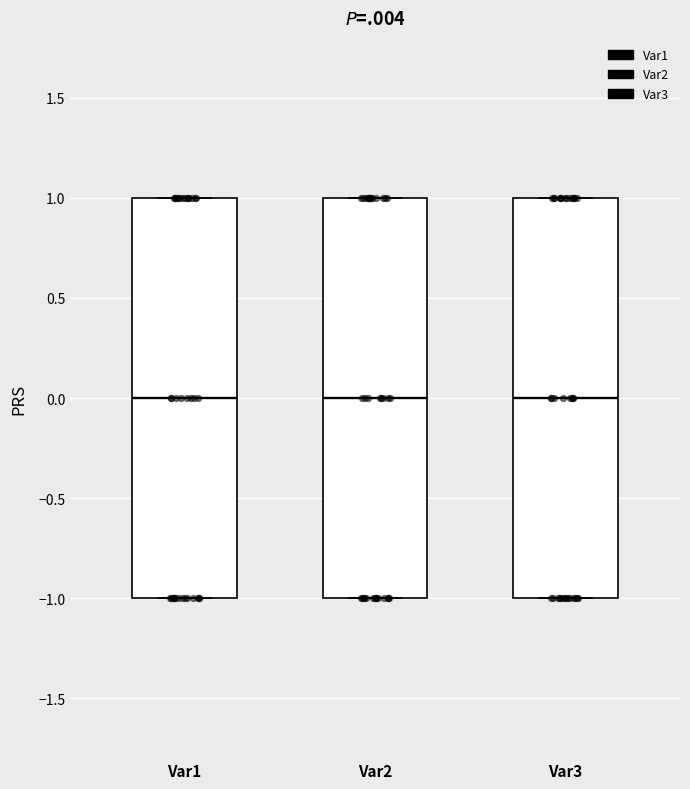

Reading left to right, read every box against the y-axis: the position of its median line, the range the box covers, and the ends of its whiskers. The values are not printed on the chart, so give them approximately, as read against the axis.

Var1: median 0, box -1 to 1, whiskers -1 to 1
Var2: median 0, box -1 to 1, whiskers -1 to 1
Var3: median 0, box -1 to 1, whiskers -1 to 1